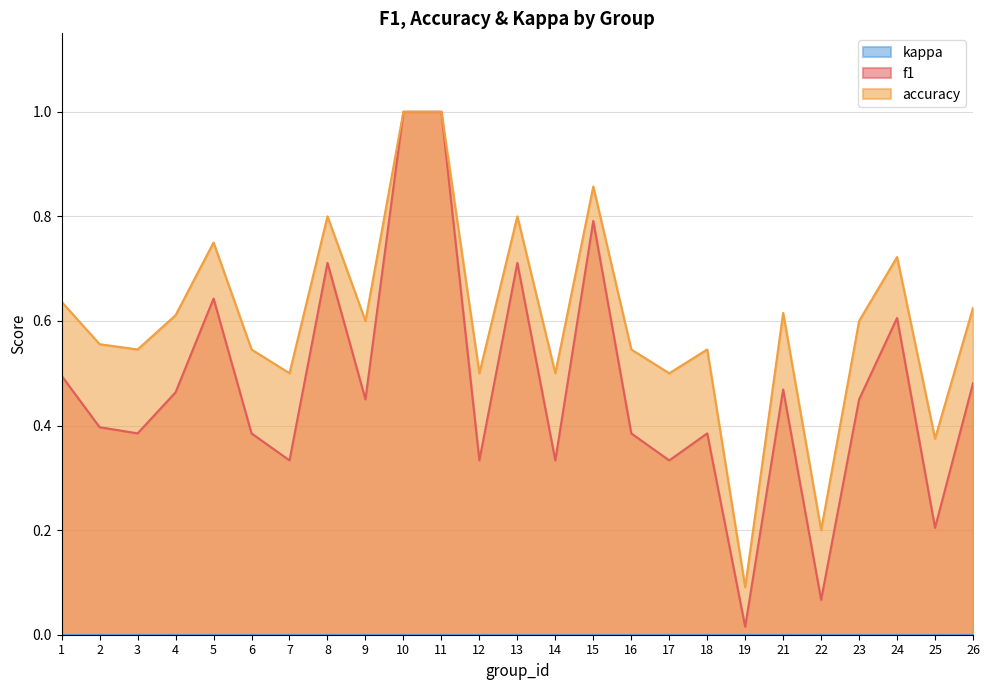

True or false: f1 and accuracy intersect in this chart.

False